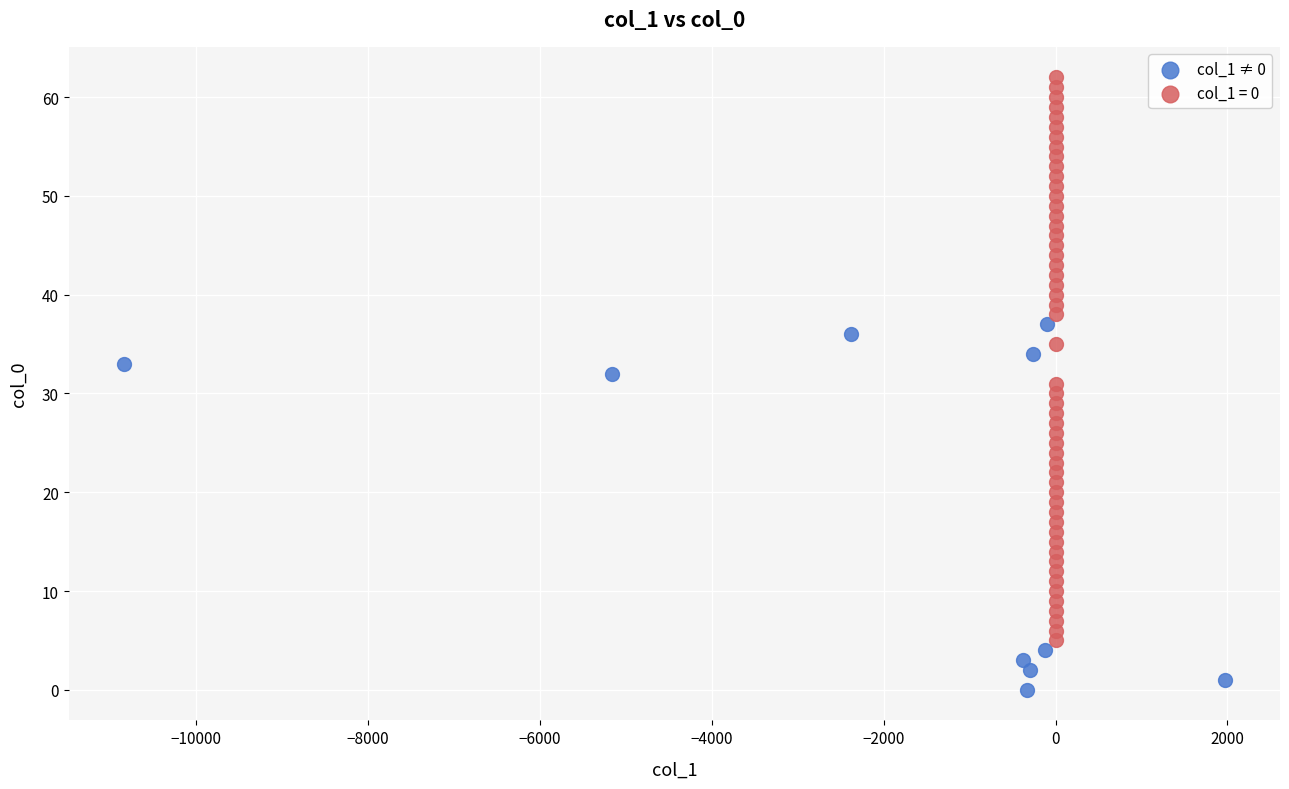

Which series reaches the minimum Y coordinate?

col_1 ≠ 0